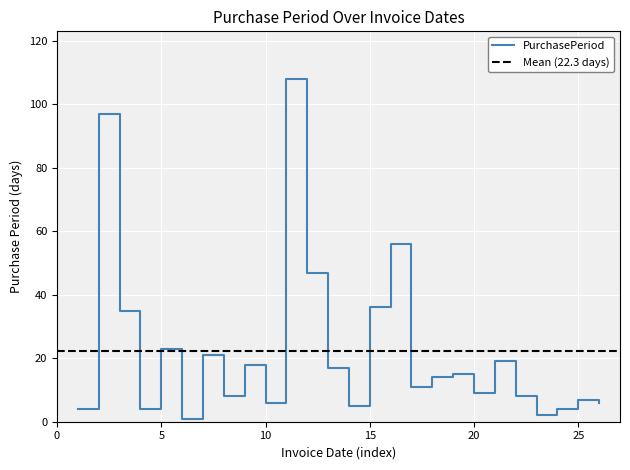

Is it true that PurchasePeriod equals 23 at 5?

True